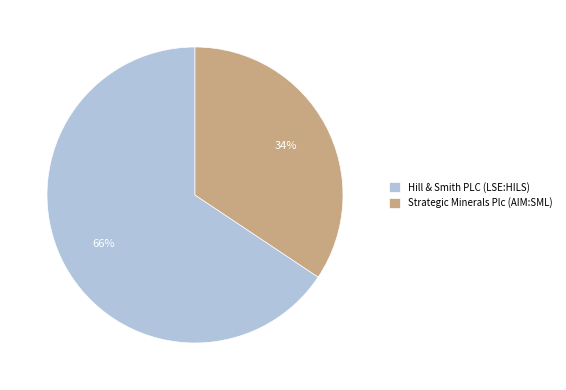

Between Hill & Smith PLC (LSE:HILS) and Strategic Minerals Plc (AIM:SML), which is larger?

Hill & Smith PLC (LSE:HILS)